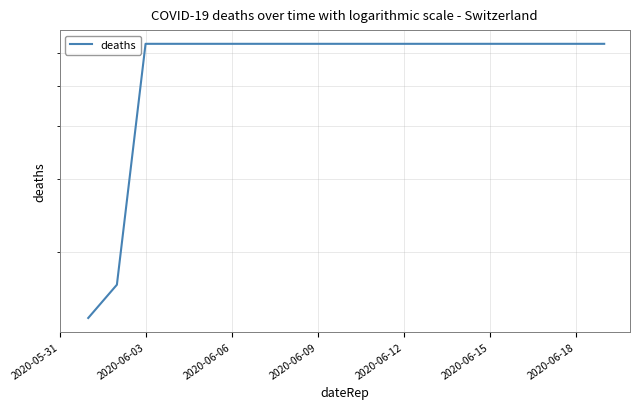

Which category has the highest value across all series?

2020-06-03